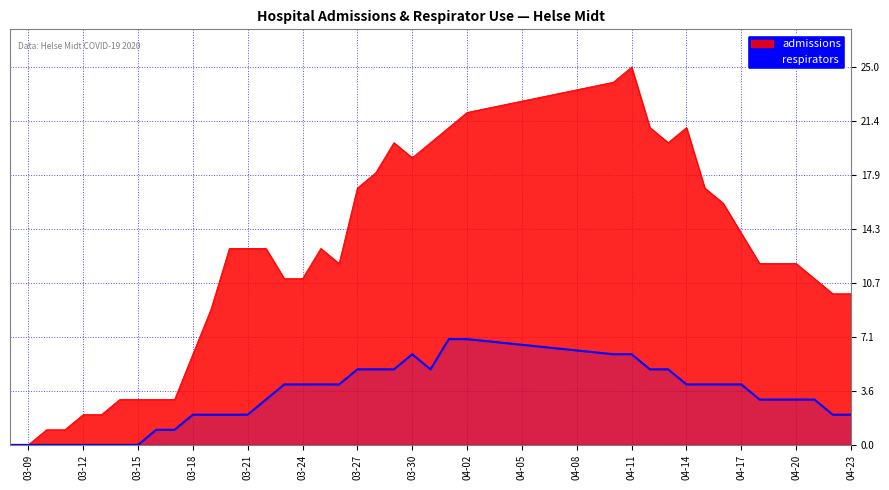

List the series in order of their peak value, lowest first.

respirators, admissions